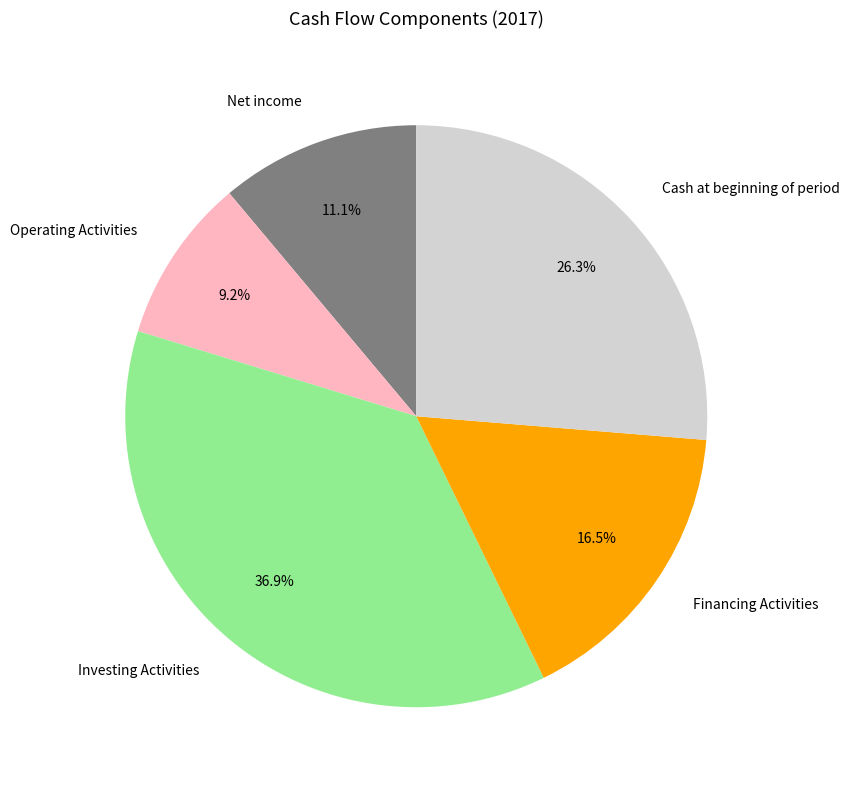

Count the number of slices in the pie.

5